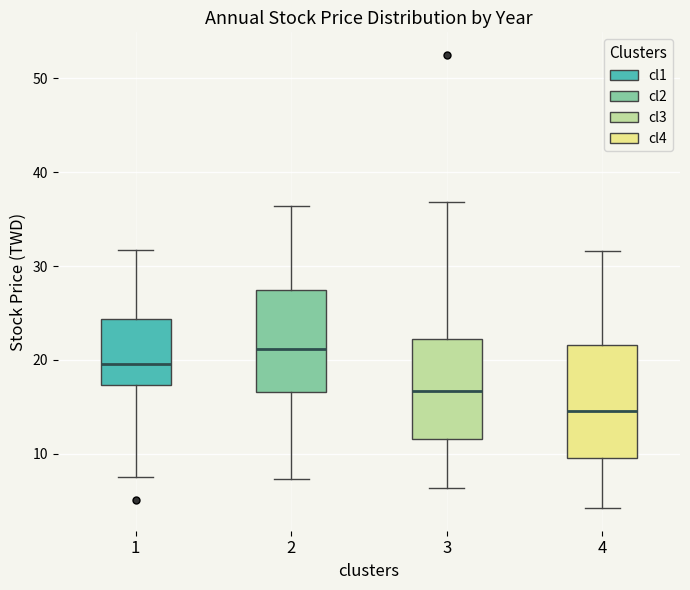

Where is the lower edge of the box at x = 2 on the y-axis? The values are not printed on the chart, so give them approximately, as read against the axis.

17